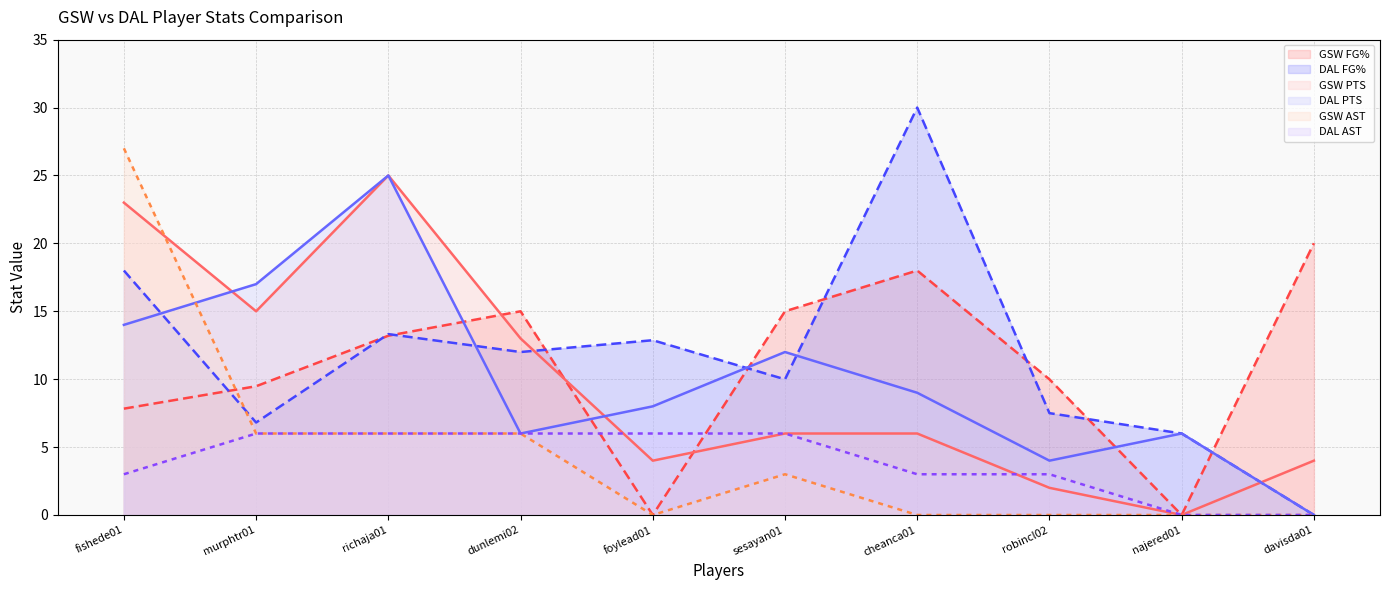

Reading left to right, list all the values displayed in this chart.

GSW FG%: 7.8	9.5	13.2	15.0	0.0	15.0	18.0	10.0	0.0	20.0
DAL FG%: 18.0	6.8	13.3	12.0	12.9	10.0	30.0	7.5	6.0	0.0
GSW PTS: 23.0	15.0	25.0	13.0	4.0	6.0	6.0	2.0	0.0	4.0
DAL PTS: 14.0	17.0	25.0	6.0	8.0	12.0	9.0	4.0	6.0	0.0
GSW AST: 27.0	6.0	6.0	6.0	0.0	3.0	0.0	0.0	0.0	0.0
DAL AST: 3.0	6.0	6.0	6.0	6.0	6.0	3.0	3.0	0.0	0.0